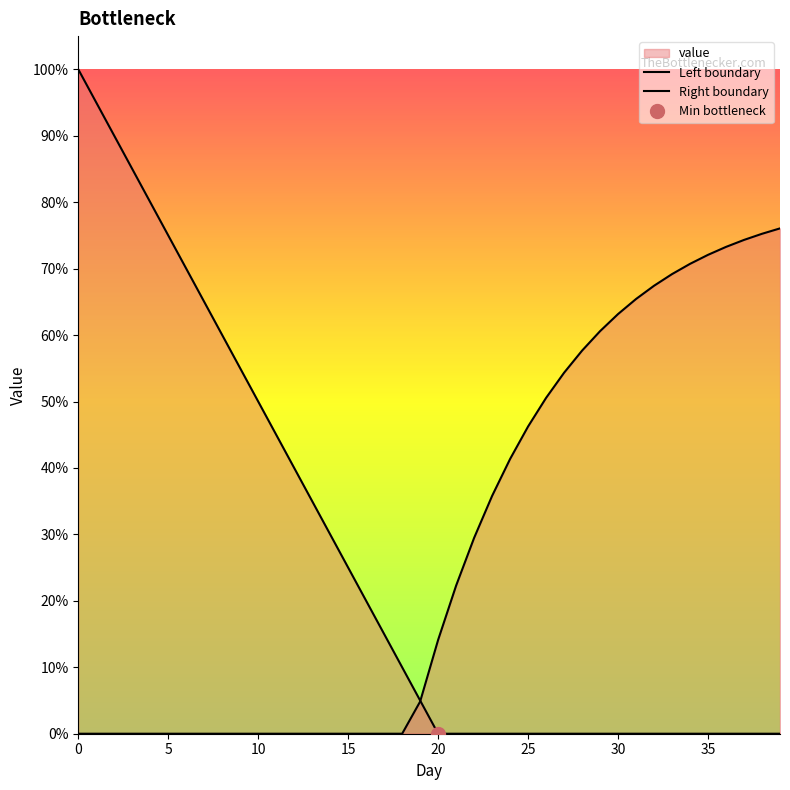

How many lines are shown in the chart?

2